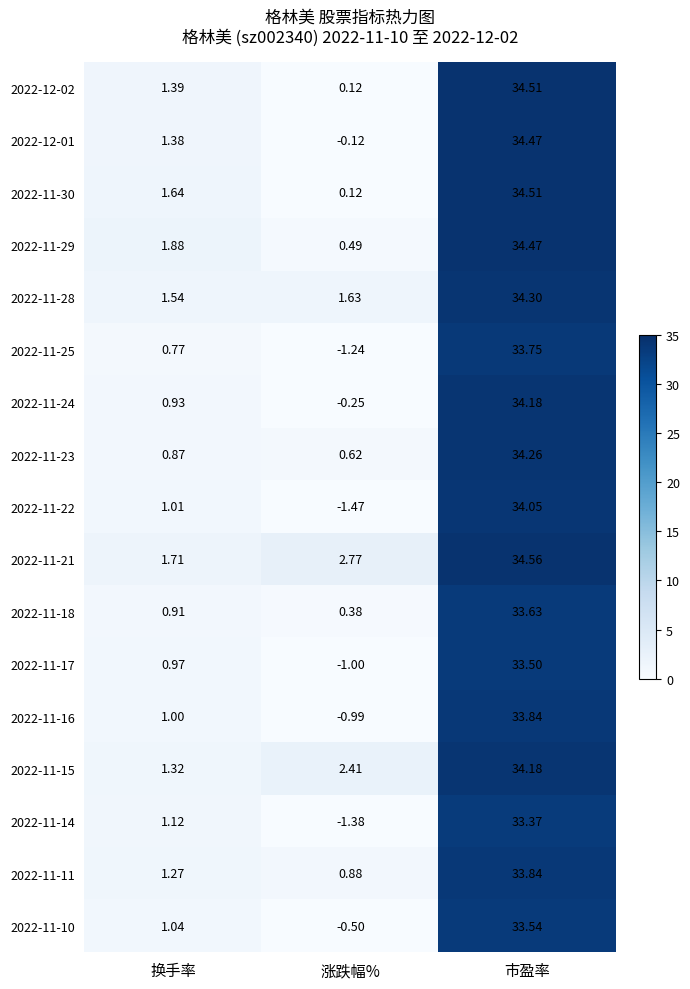

Is the value of 2022-11-17 at 涨跌幅% greater than the value of 2022-11-15 at 涨跌幅%?

No